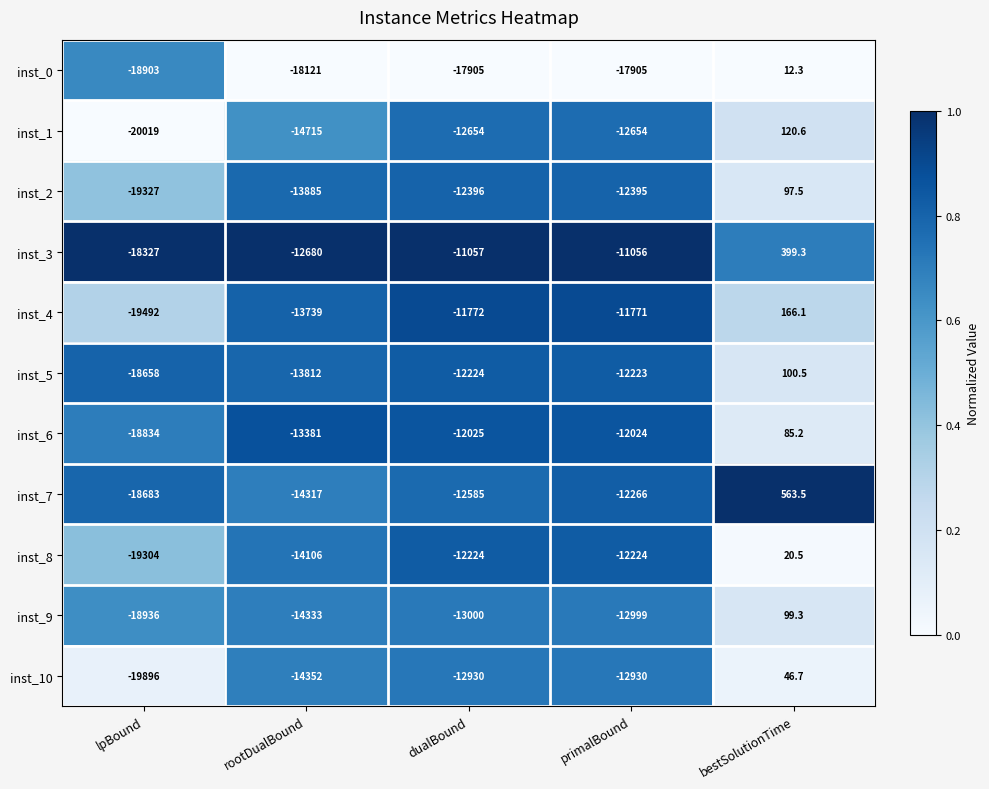

What is the difference between the highest and lowest values at dualBound?

6848.0